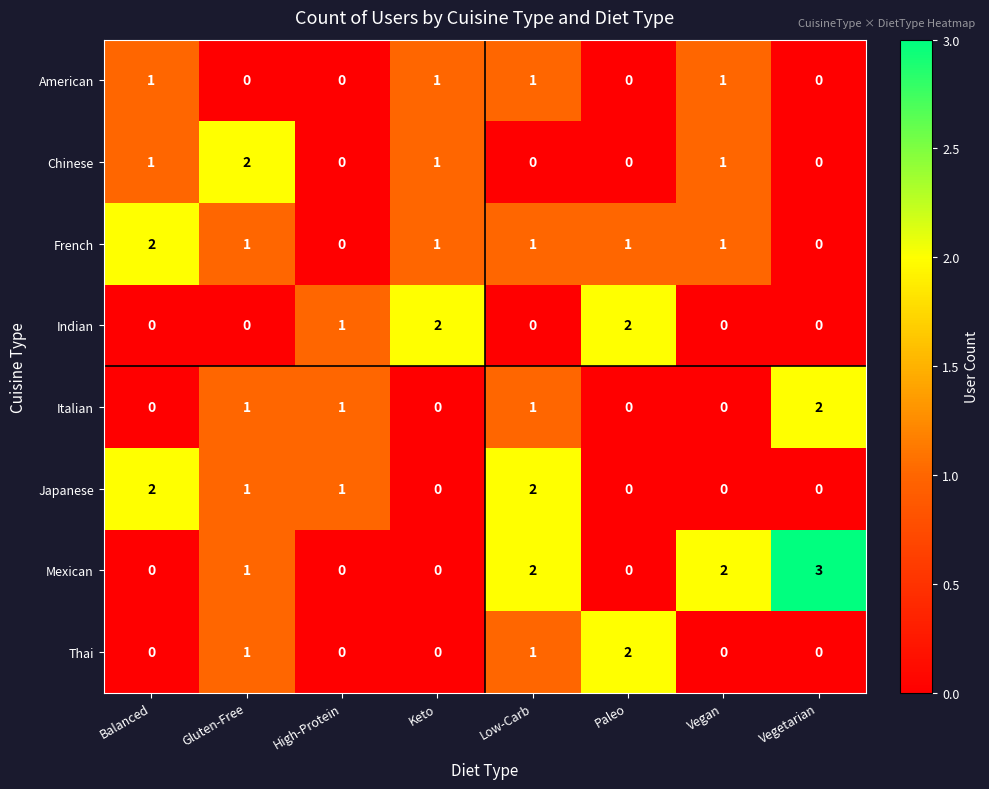

Which series changed the most between Keto and Vegetarian?

Mexican